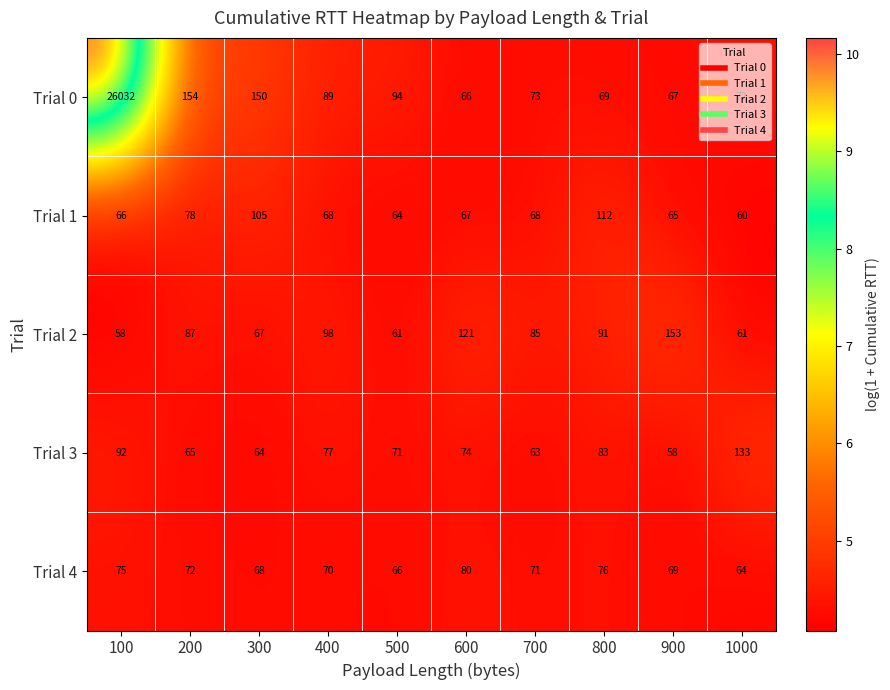

Where does the Trial 4 series first go above 71?

100